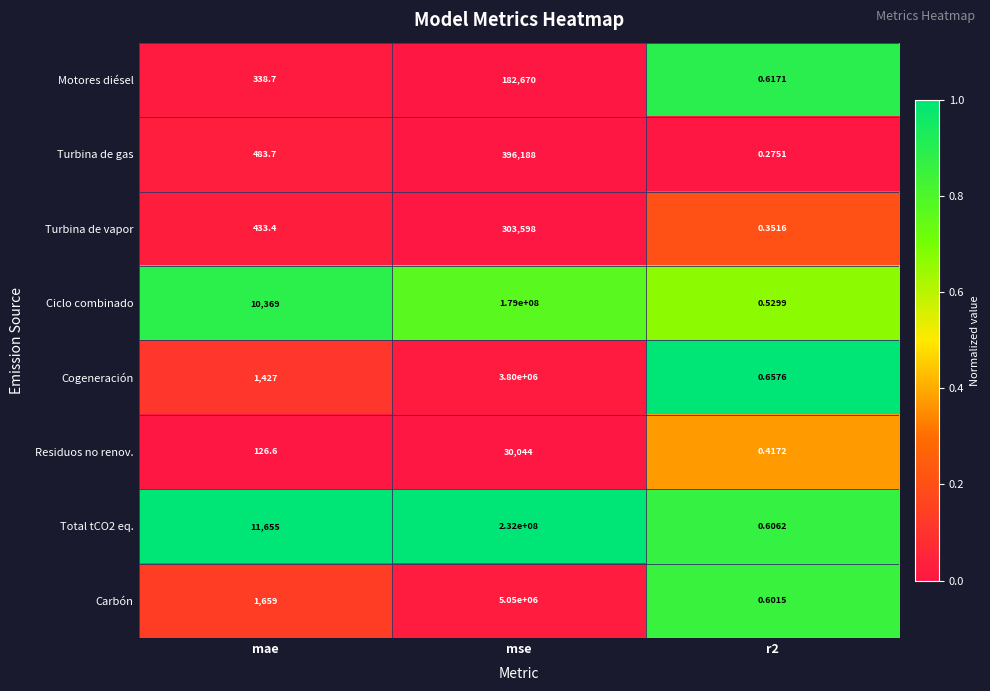

Which label corresponds to the largest value in the chart?

mse